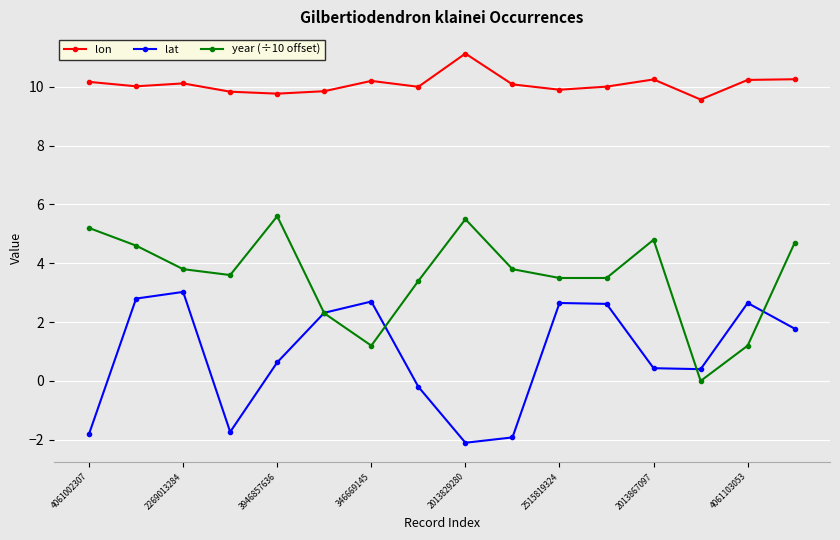

Which series has the widest spread of values?

year (÷10 offset)